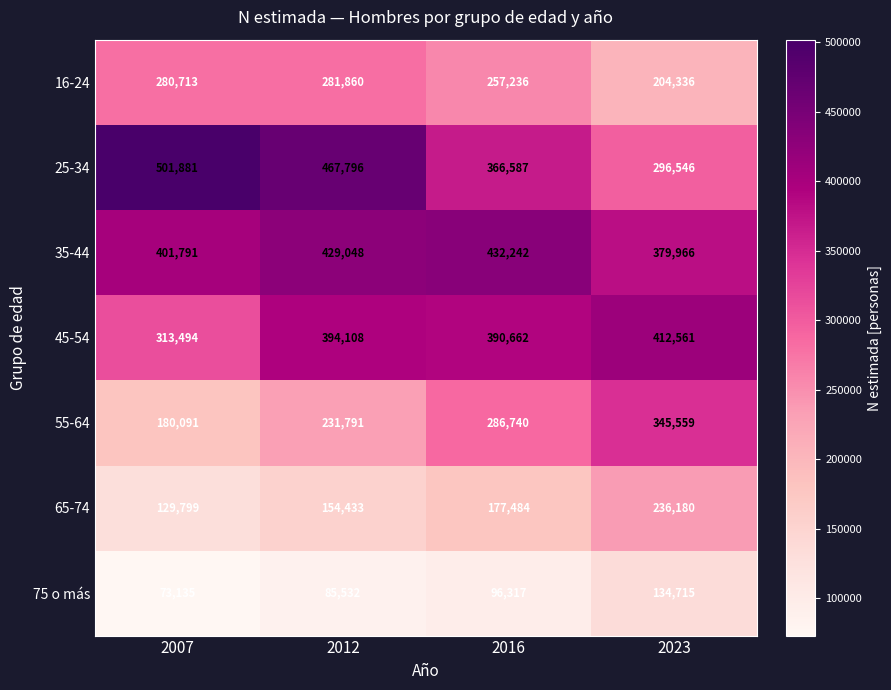

Count the number of categories in the chart.

4